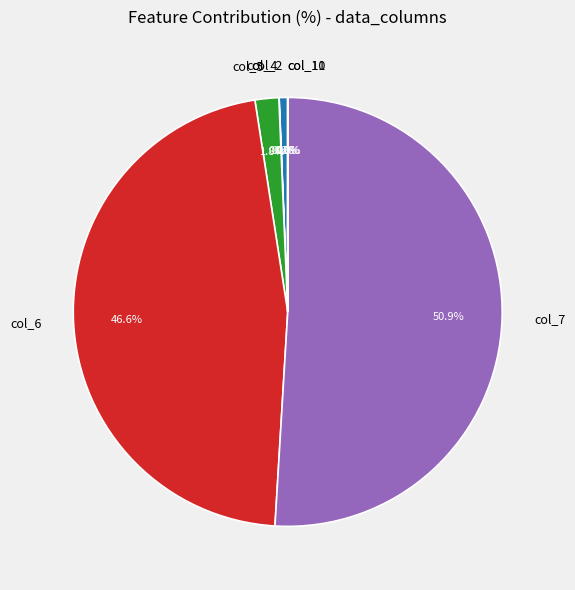

To the nearest percent, what portion does col_6 represent?

47%